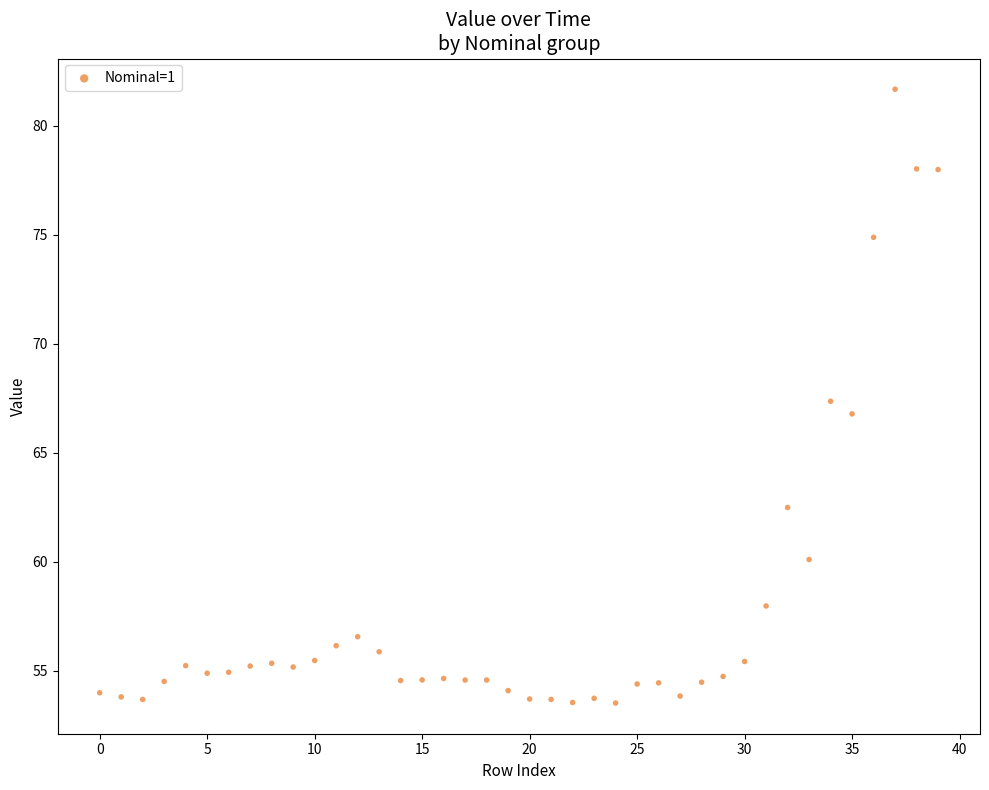

What is the range of Y values (max minus min)?

28.2